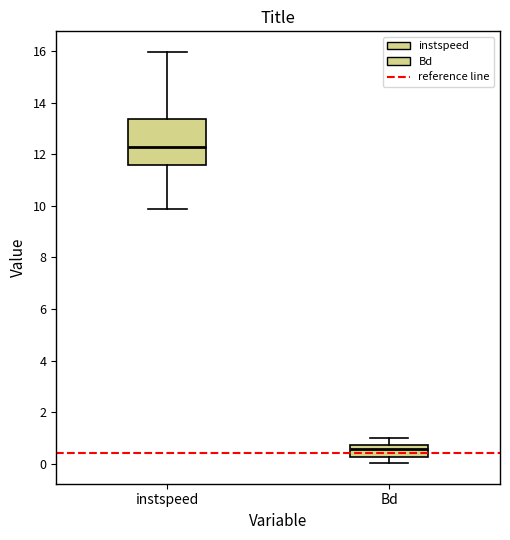

Reading left to right, read every box against the y-axis: the position of its median line, the range the box covers, and the ends of its whiskers. The values are not printed on the chart, so give them approximately, as read against the axis.

instspeed: median 12.2, box 11.6 to 13.4, whiskers 9.8 to 16.0
Bd: median 0.6, box 0.2 to 0.8, whiskers 0.0 to 1.0